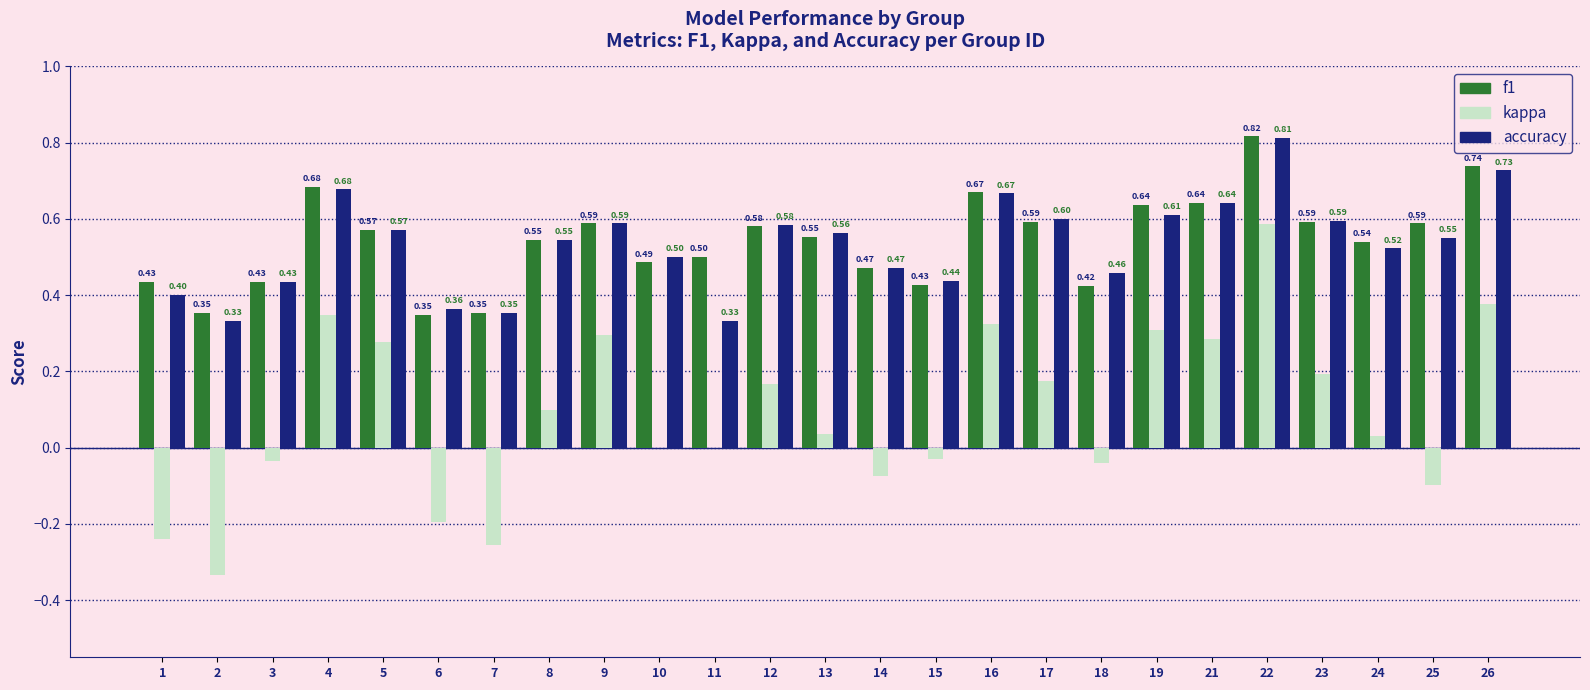

The f1 series shows 0.7 at 10. True or false?

False